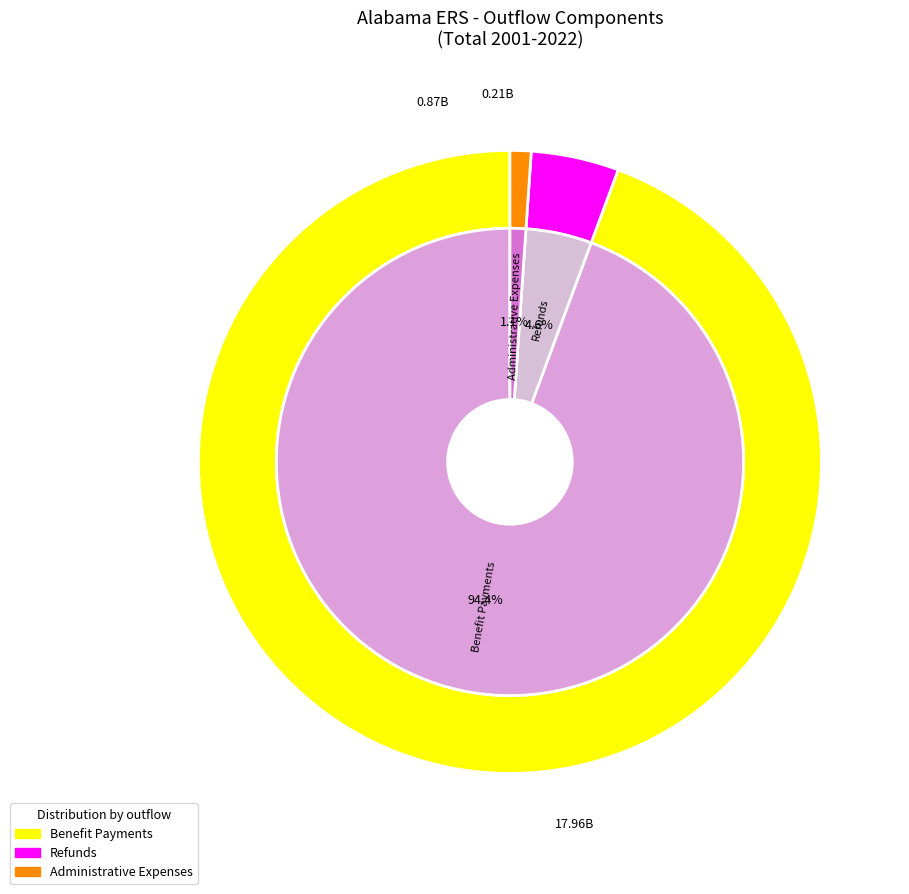

Which series has the largest range (max minus min)?

Benefit Payments